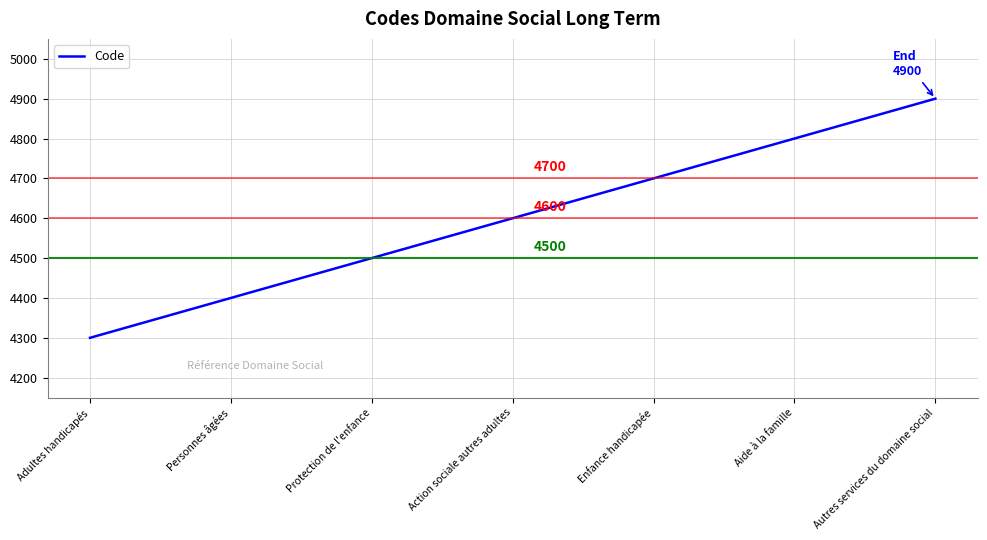

Is it true that the value at Autres services du domaine social is 4900?

True